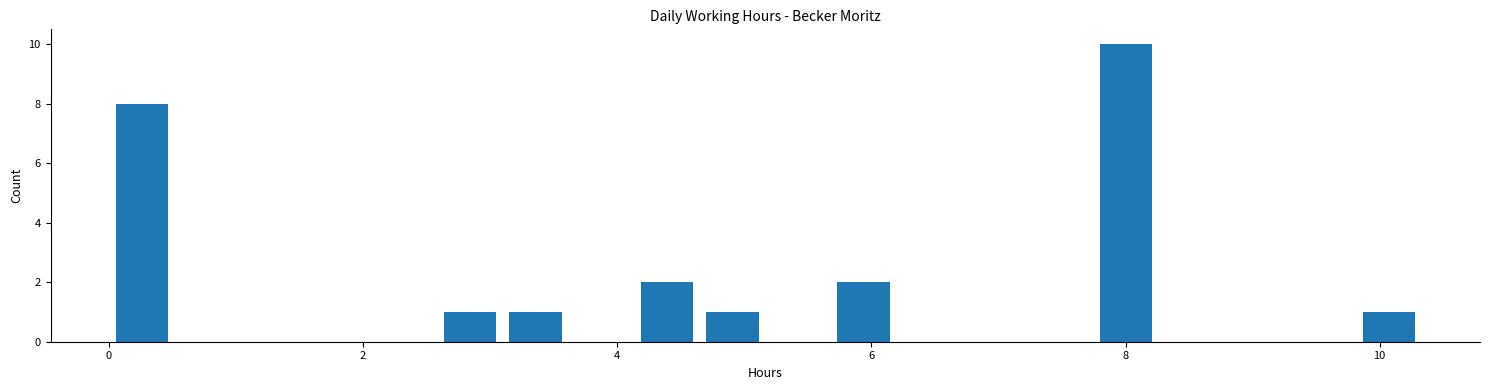

Around what value on the x-axis is the tallest bar? Give the approximate position of its centre, as read against the axis.

8.0